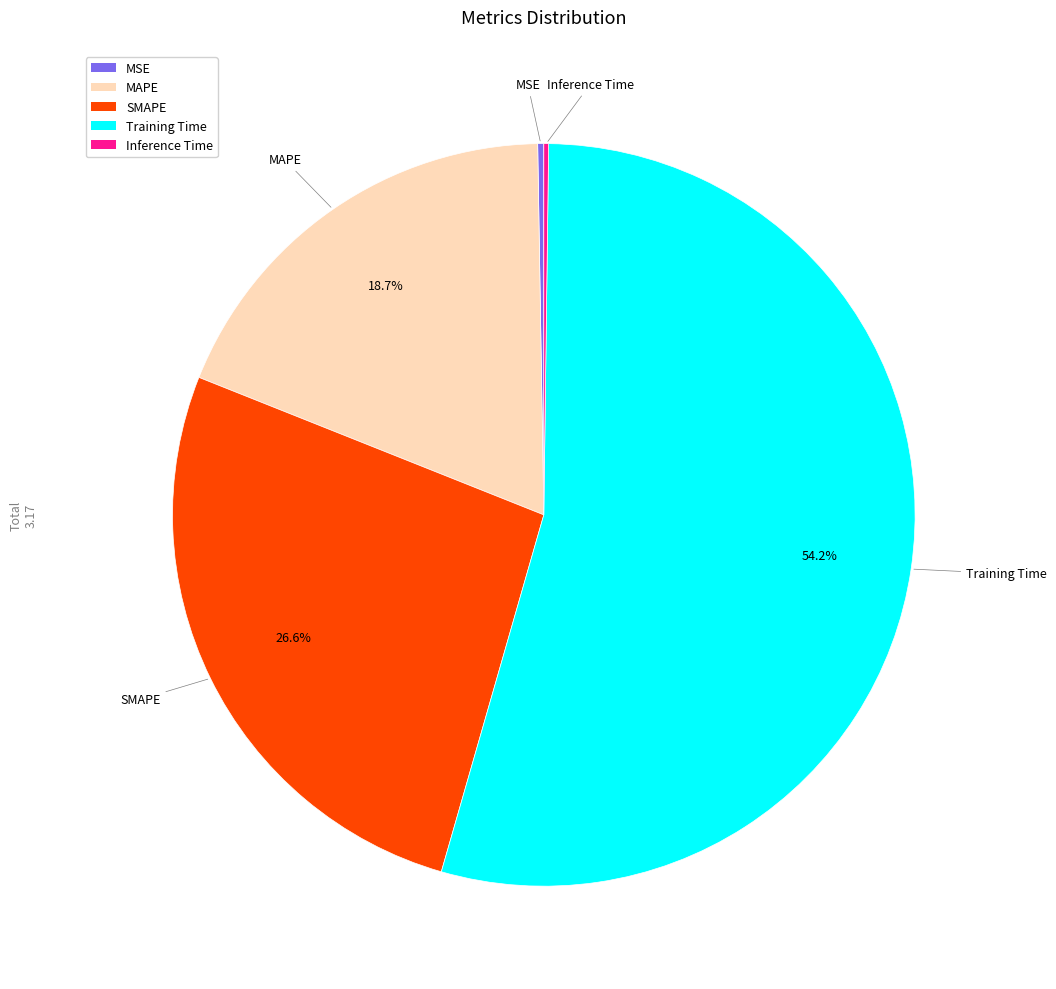

Which category accounts for the majority?

Training Time